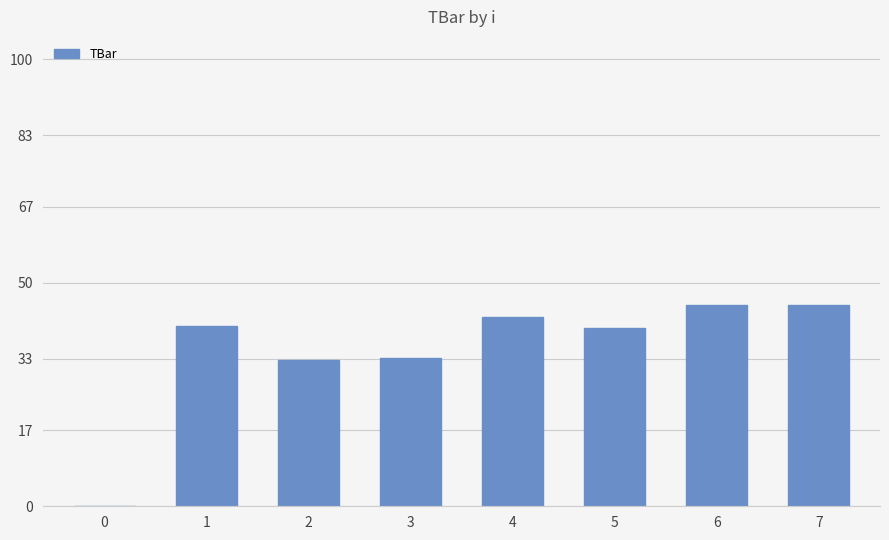

Approximately how many times larger is the value at 5 compared to 4?

0.9